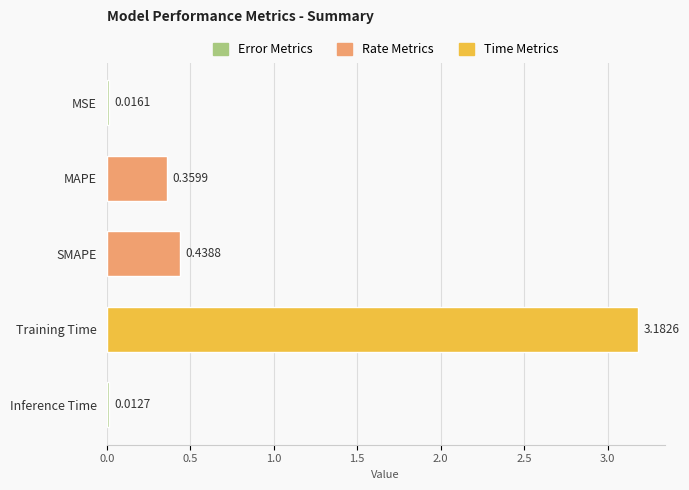

Which category has the highest value across all series?

Training Time